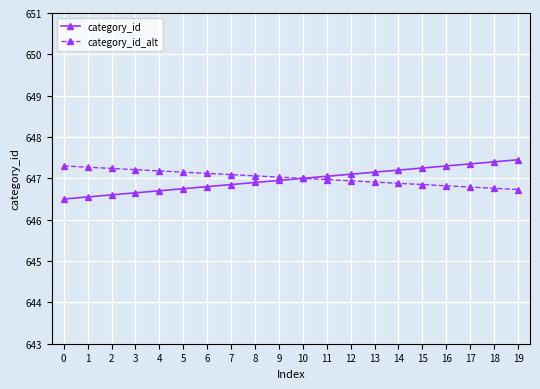

The category_id_alt series shows 646.9 at 14. True or false?

True